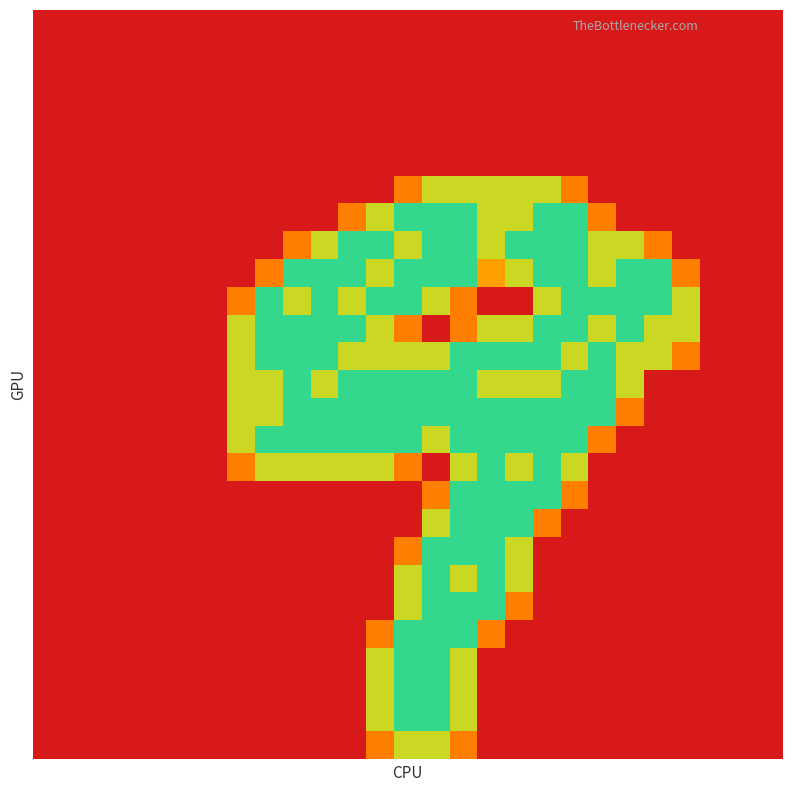

Which category has the highest value across all series?

13